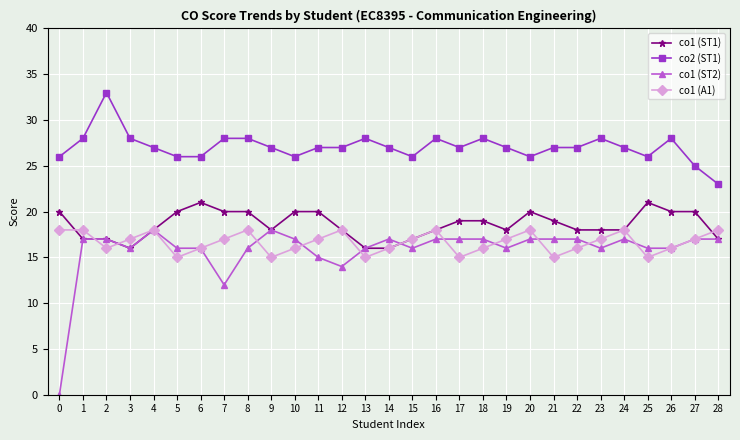

What is the average value of the co2 (ST1) series?

27